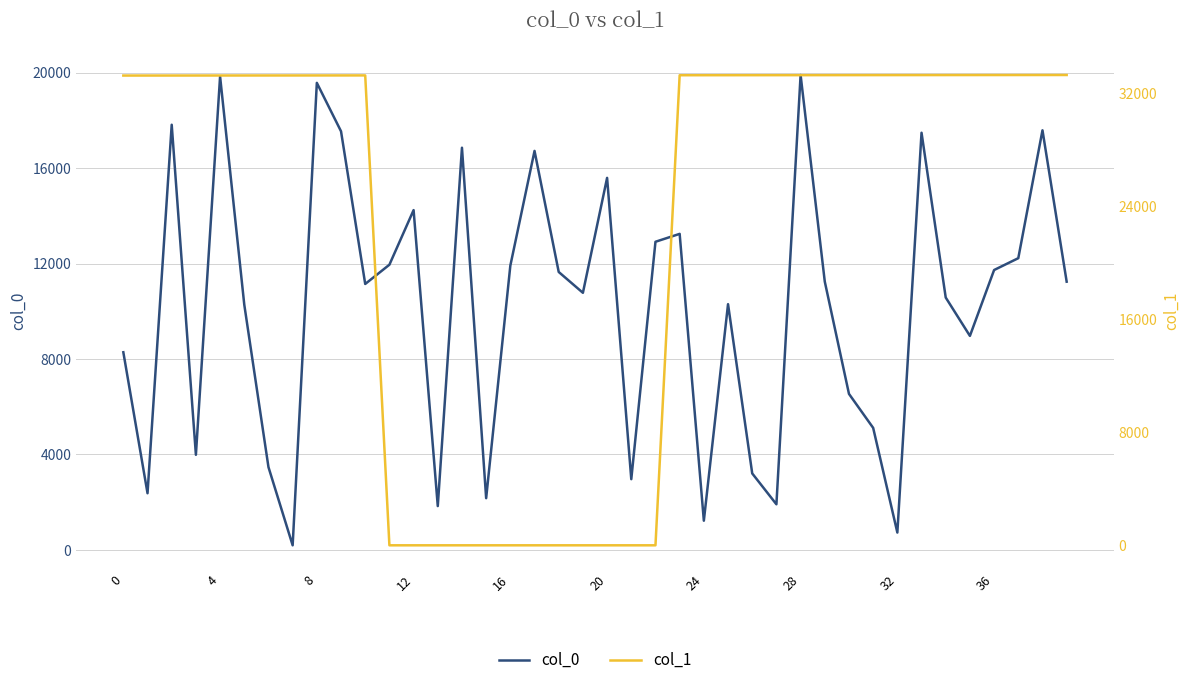

What is the highest value of the col_0 series?

19904